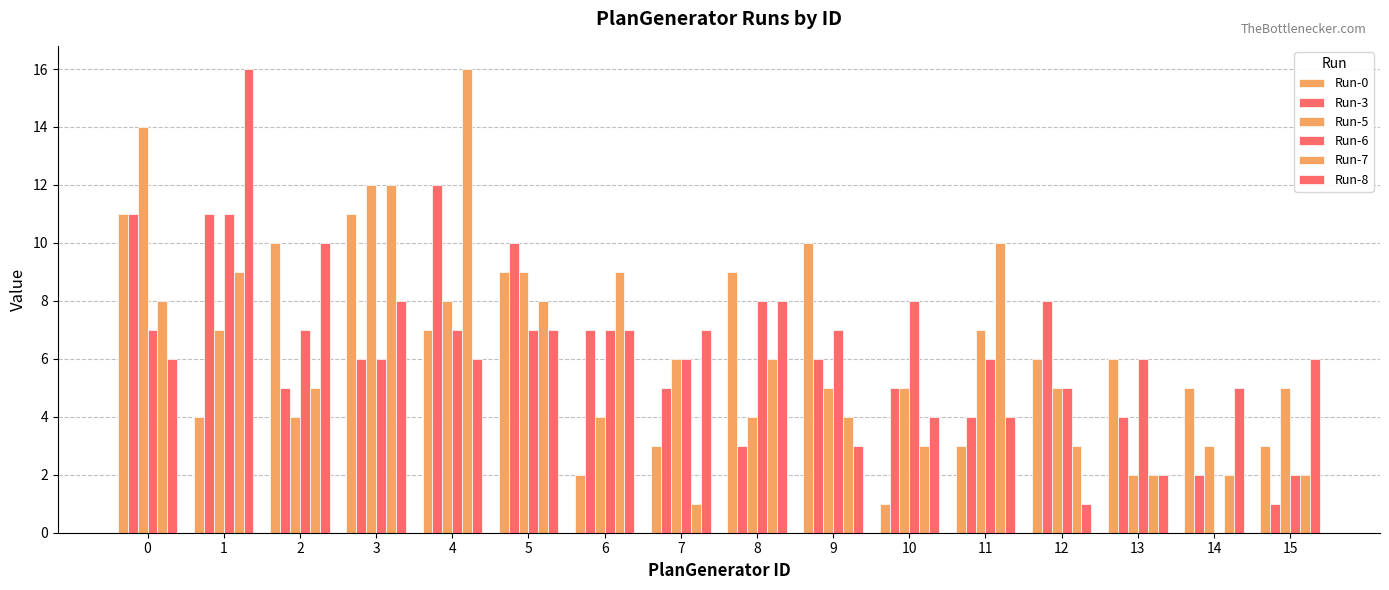

How many series are shown in this chart?

6